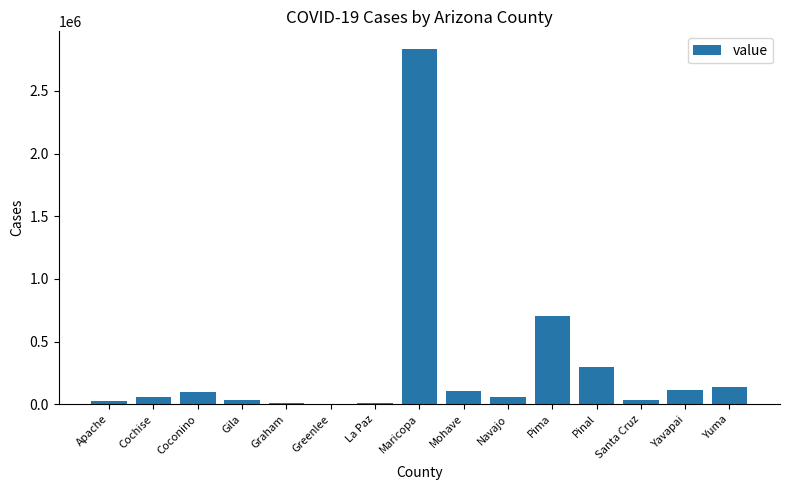

What is the change in value from Coconino to Yavapai?

+17902